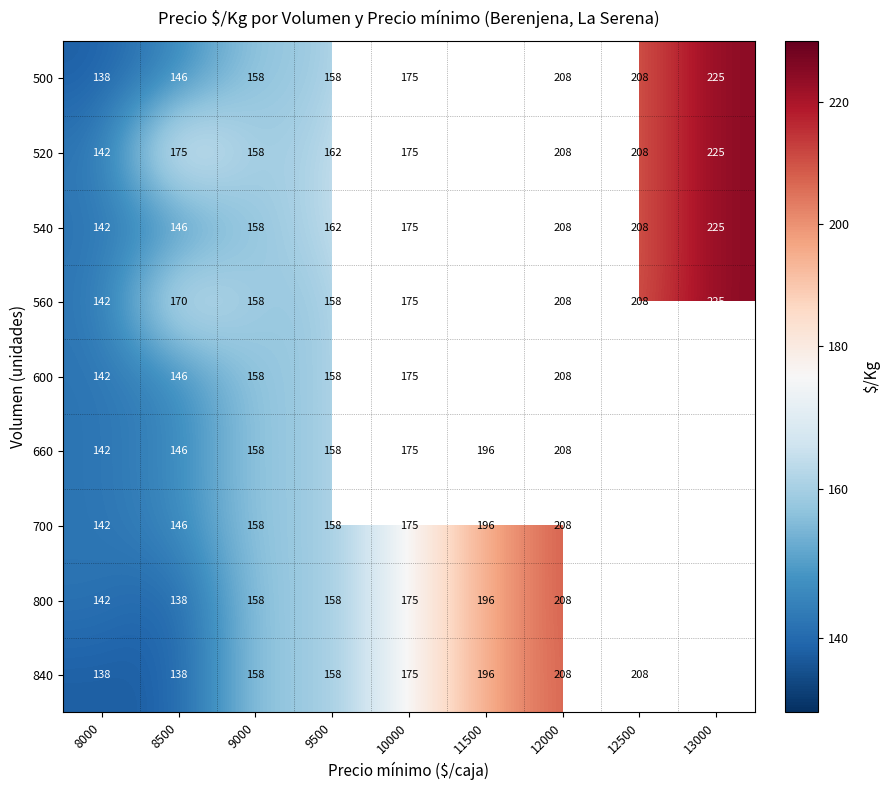

Count the number of data series in this chart.

9